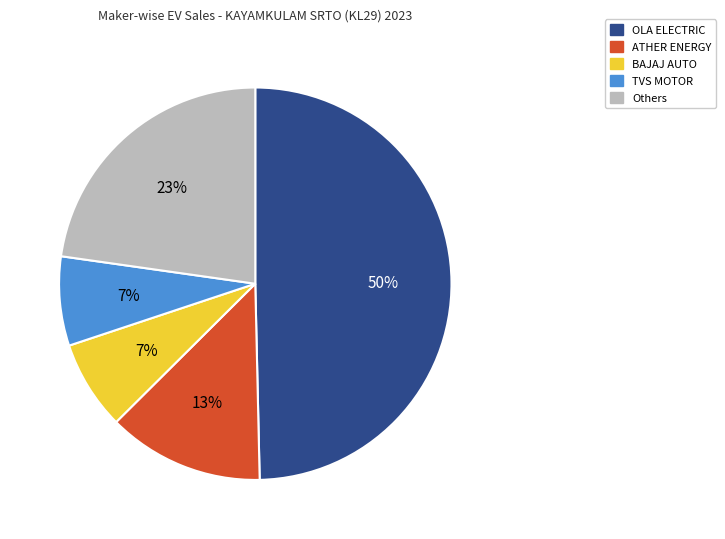

To the nearest percent, what is the average slice percentage?

20%